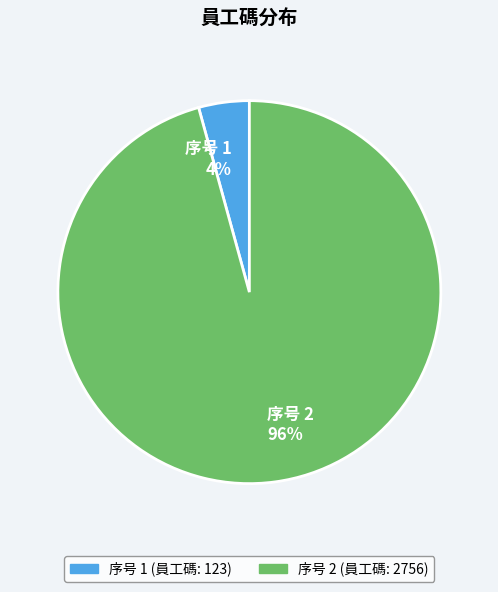

True or false: 序号 2 96% accounts for 86% of the total.

False